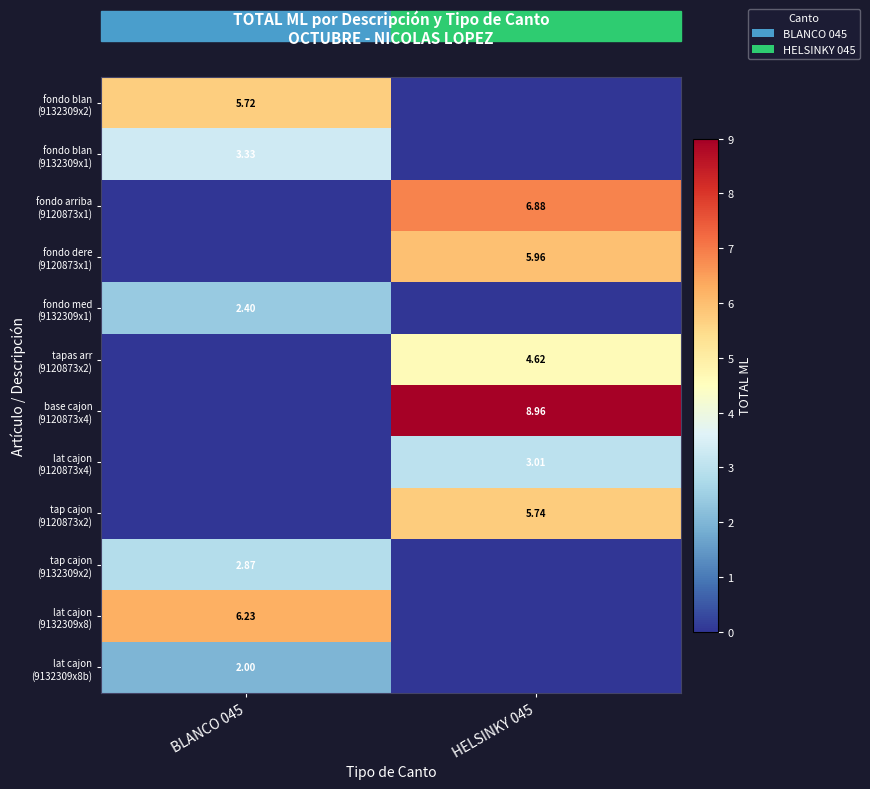

At how many categories does at least one series exceed 0?

2